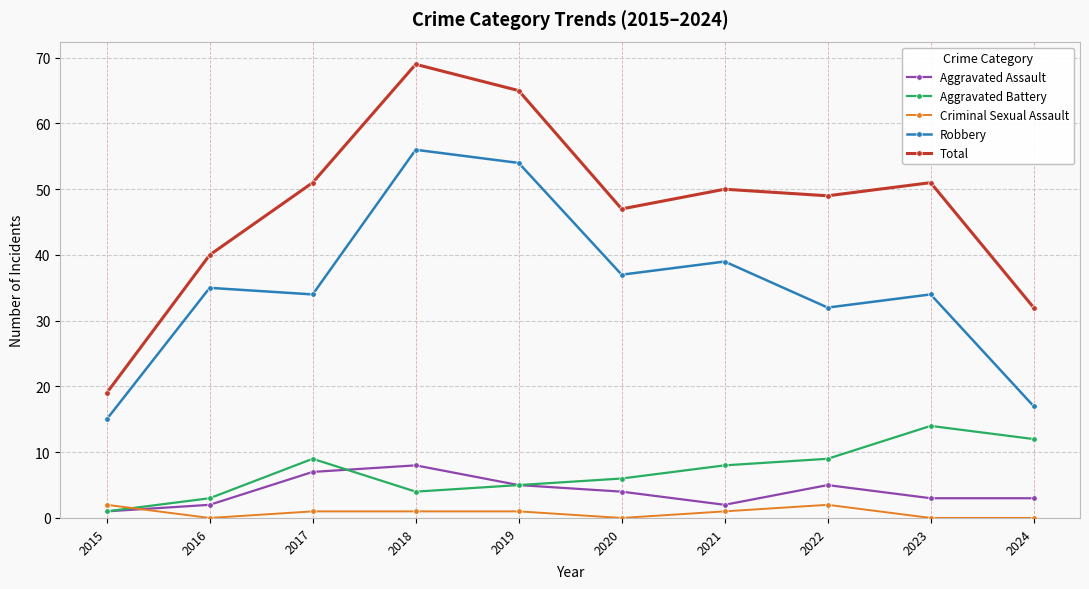

After their last crossing, which series has the higher values: Criminal Sexual Assault or Aggravated Assault?

Aggravated Assault